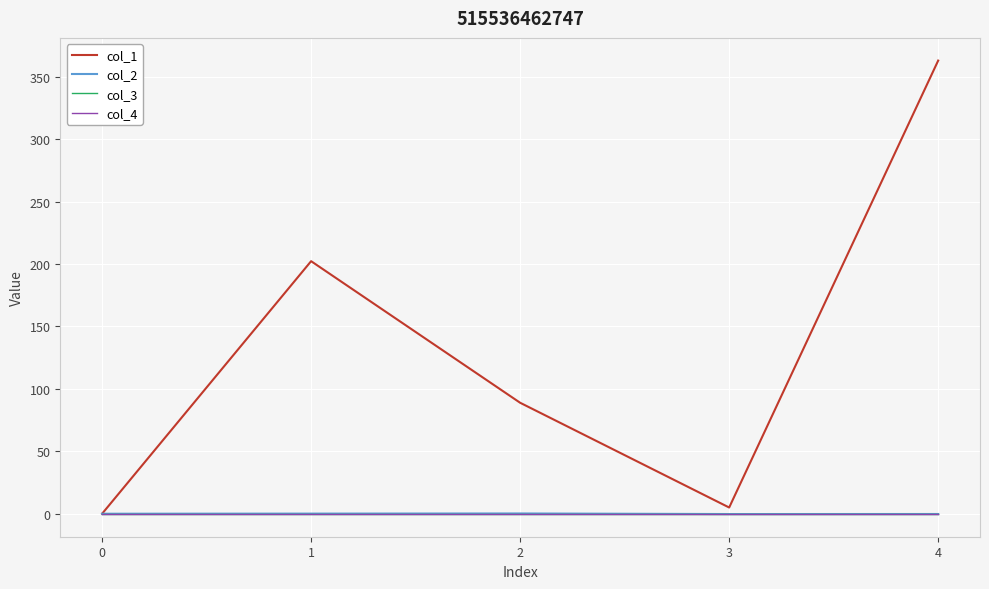

Rank the series by their maximum value, from highest to lowest.

col_1, col_2, col_3, col_4